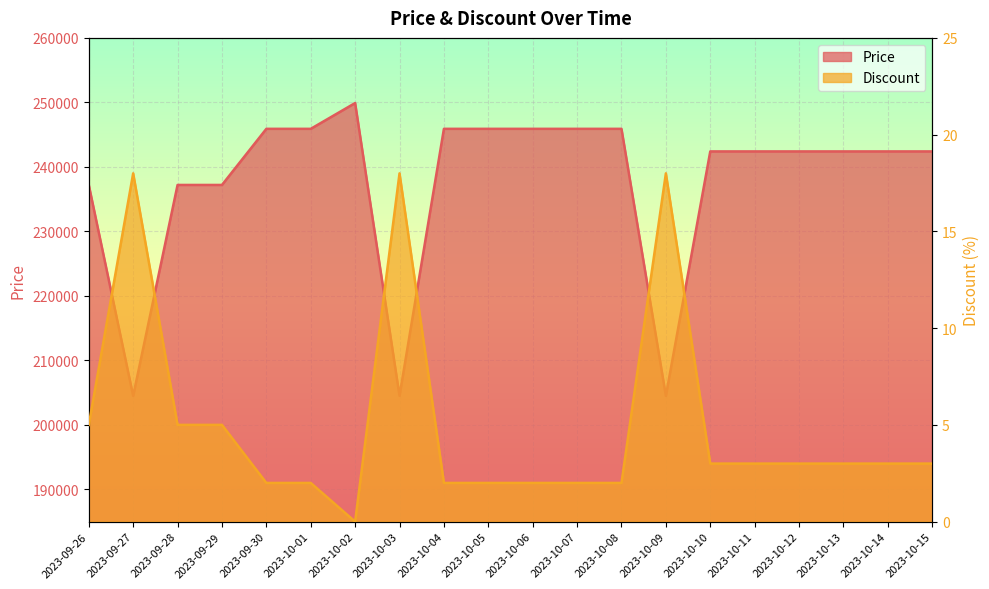

What are all the series names shown in the legend?

Price, Discount